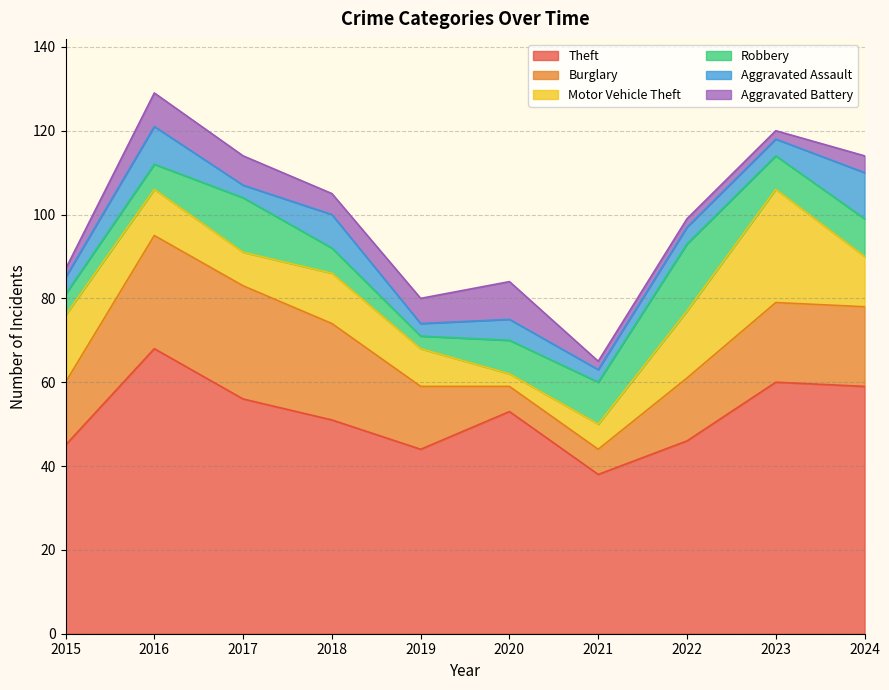

What is the smallest value displayed?

2